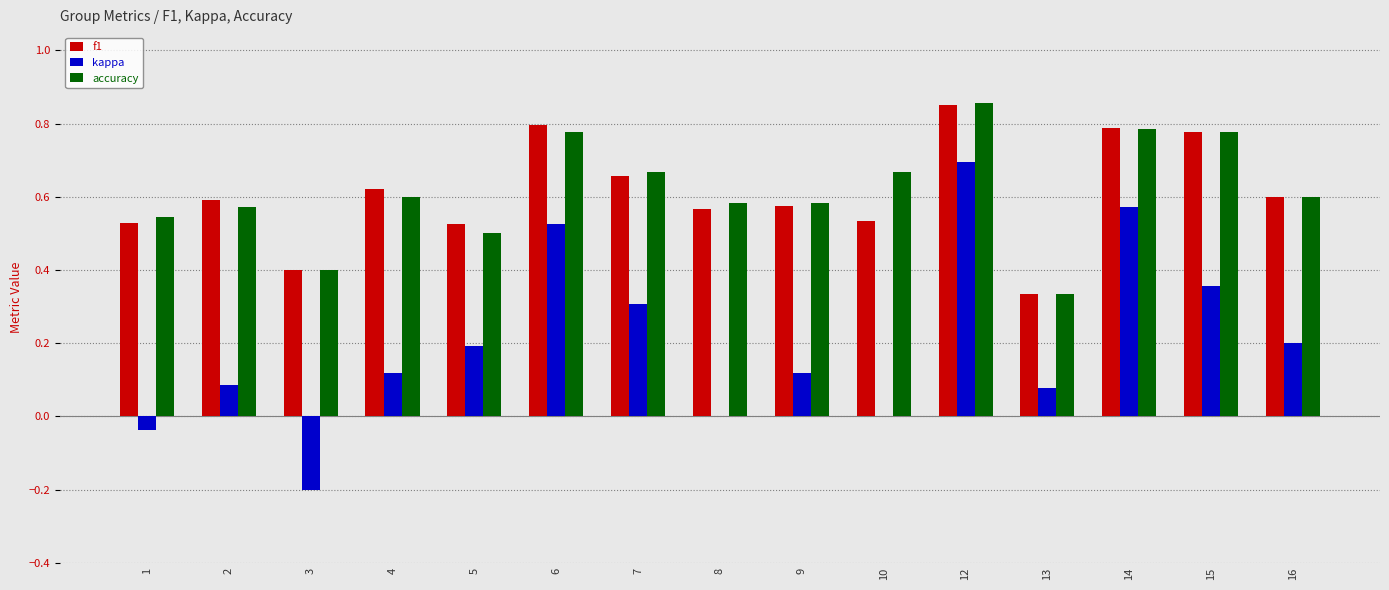

Is the value of accuracy at 10 greater than the value of f1 at 13?

Yes